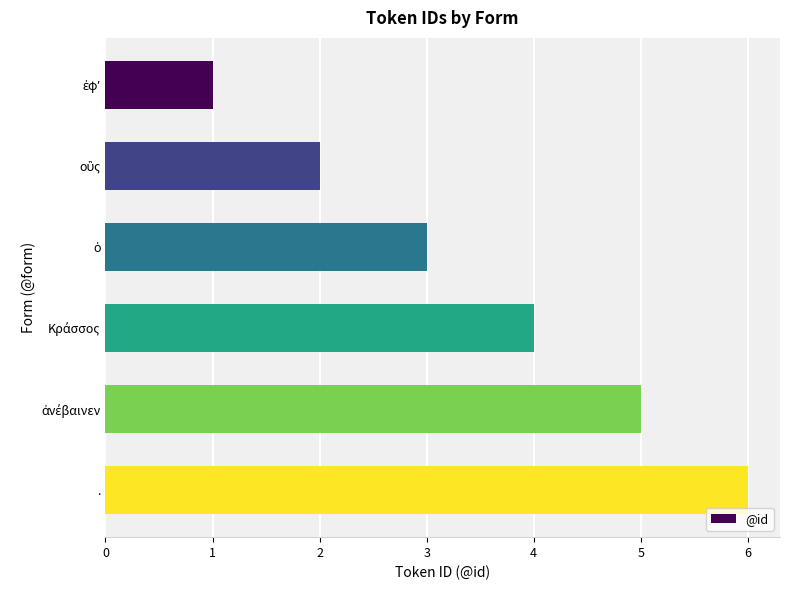

Which category has the highest value across all series?

.